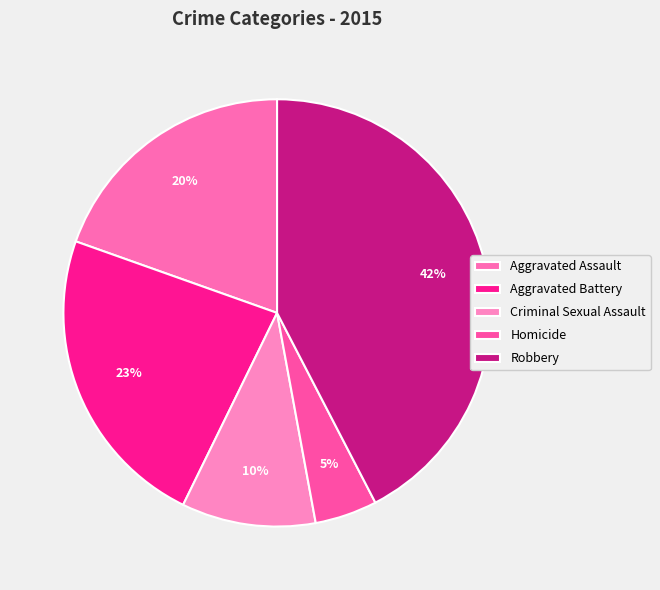

To the nearest percent, what portion does Robbery represent?

42%